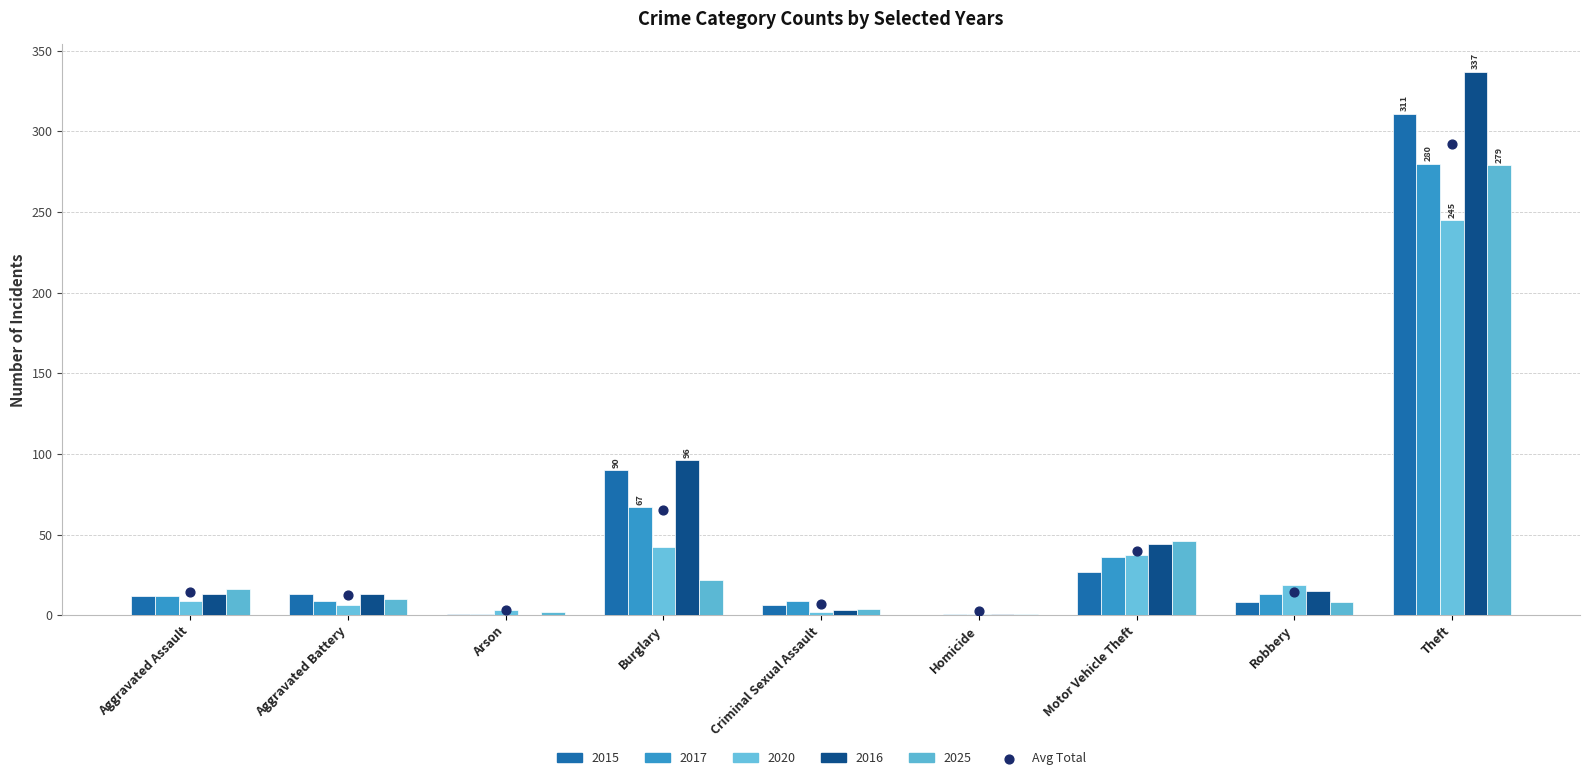

Which has a higher value, Homicide or Theft?

Theft